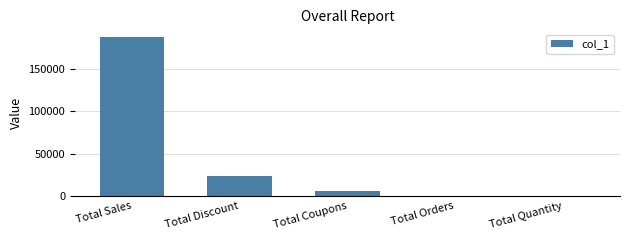

Where is the data nearest to the value 93857?

Total Discount